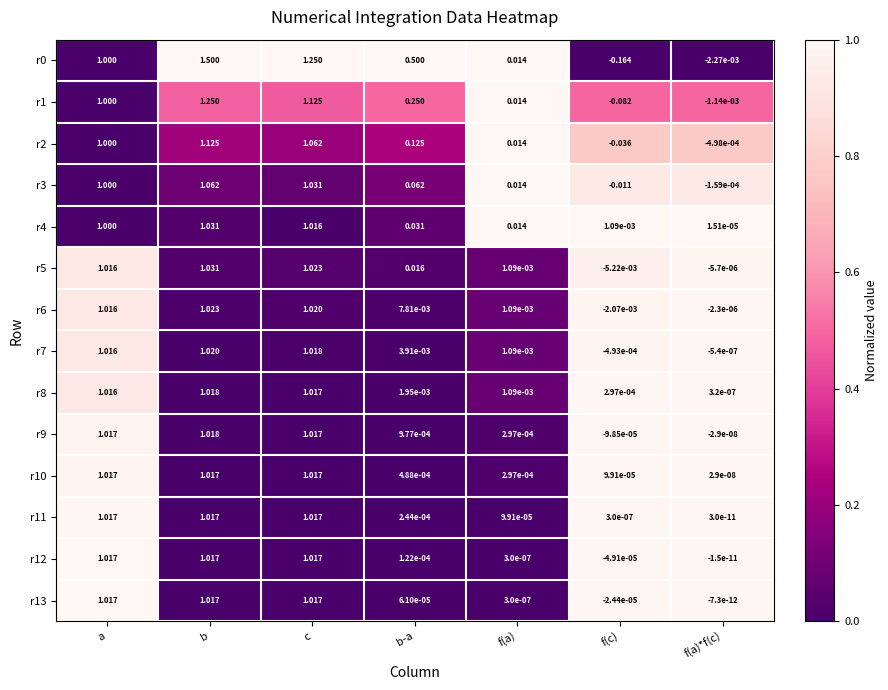

Rank the categories by r6 value from highest to lowest.

b, c, a, b-a, f(a), f(a)*f(c), f(c)